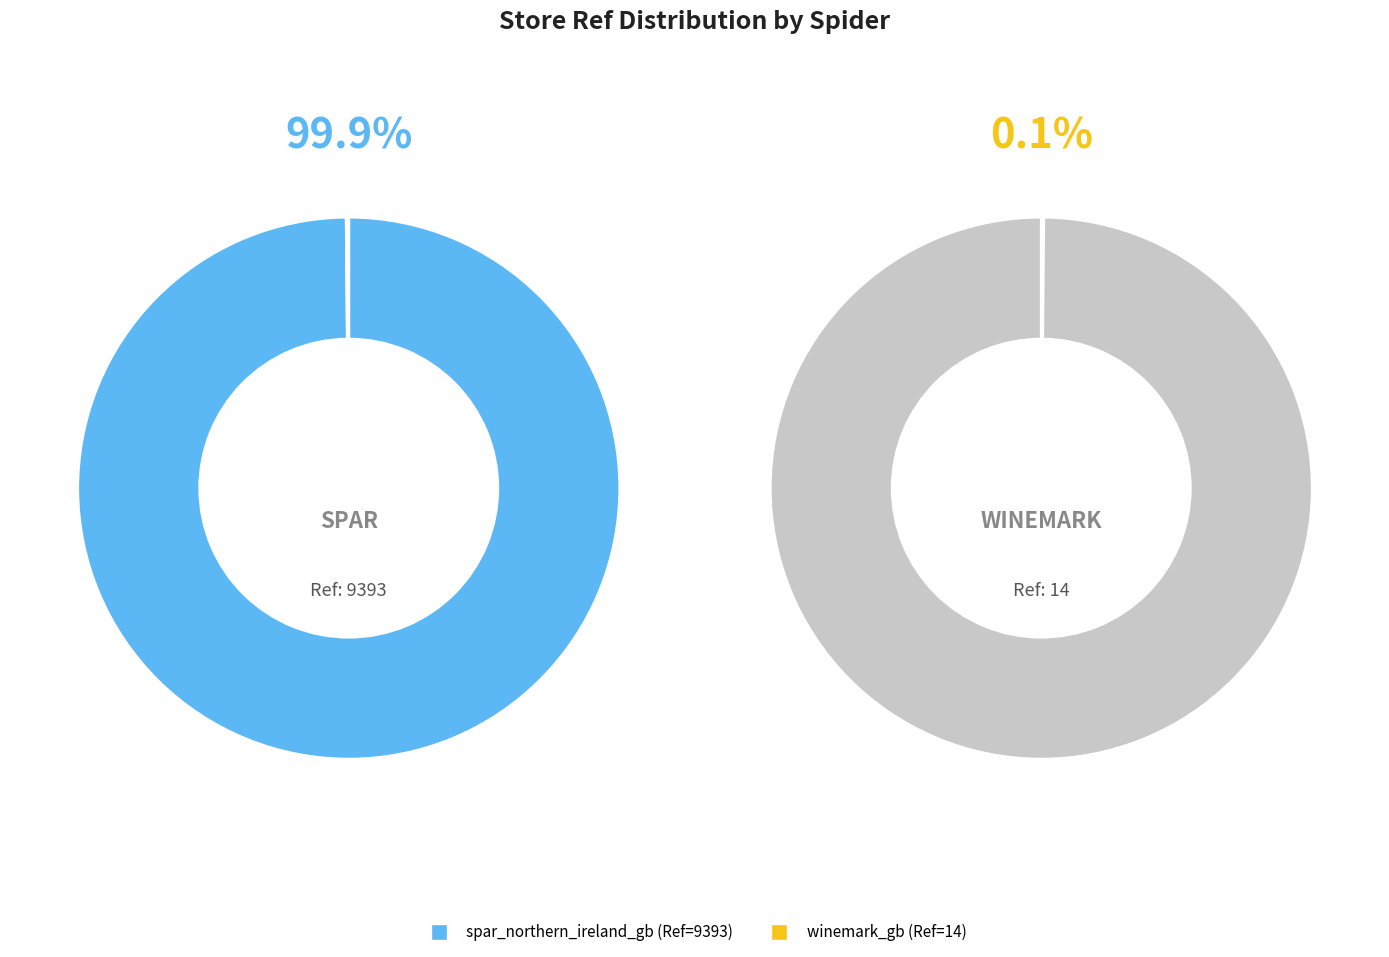

Is it true that spar_northern_ireland_gb is 92% of the pie?

False